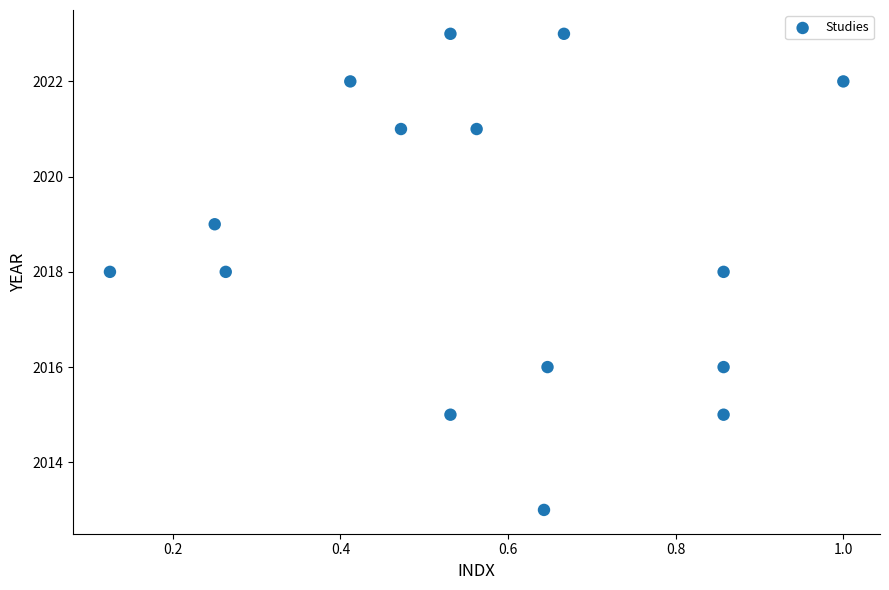

What is the range of Y values (max minus min)?

10